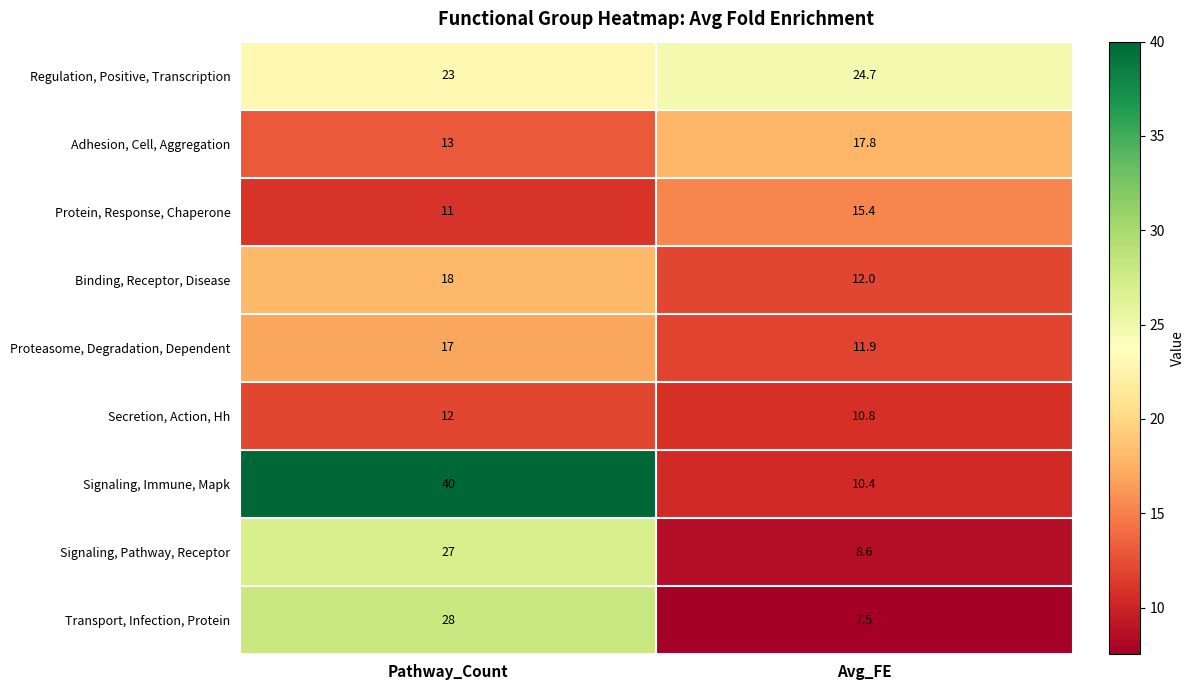

Reading left to right, list all the values displayed in this chart.

Regulation, Positive, Transcription: Pathway_Count=23.0	Avg_FE=24.7
Adhesion, Cell, Aggregation: Pathway_Count=13.0	Avg_FE=17.8
Protein, Response, Chaperone: Pathway_Count=11.0	Avg_FE=15.4
Binding, Receptor, Disease: Pathway_Count=18.0	Avg_FE=12.0
Proteasome, Degradation, Dependent: Pathway_Count=17.0	Avg_FE=11.9
Secretion, Action, Hh: Pathway_Count=12.0	Avg_FE=10.8
Signaling, Immune, Mapk: Pathway_Count=40.0	Avg_FE=10.4
Signaling, Pathway, Receptor: Pathway_Count=27.0	Avg_FE=8.6
Transport, Infection, Protein: Pathway_Count=28.0	Avg_FE=7.5